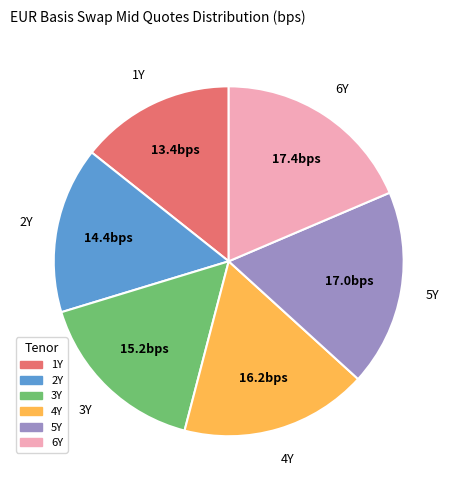

What is the smallest slice in the pie chart?

1Y